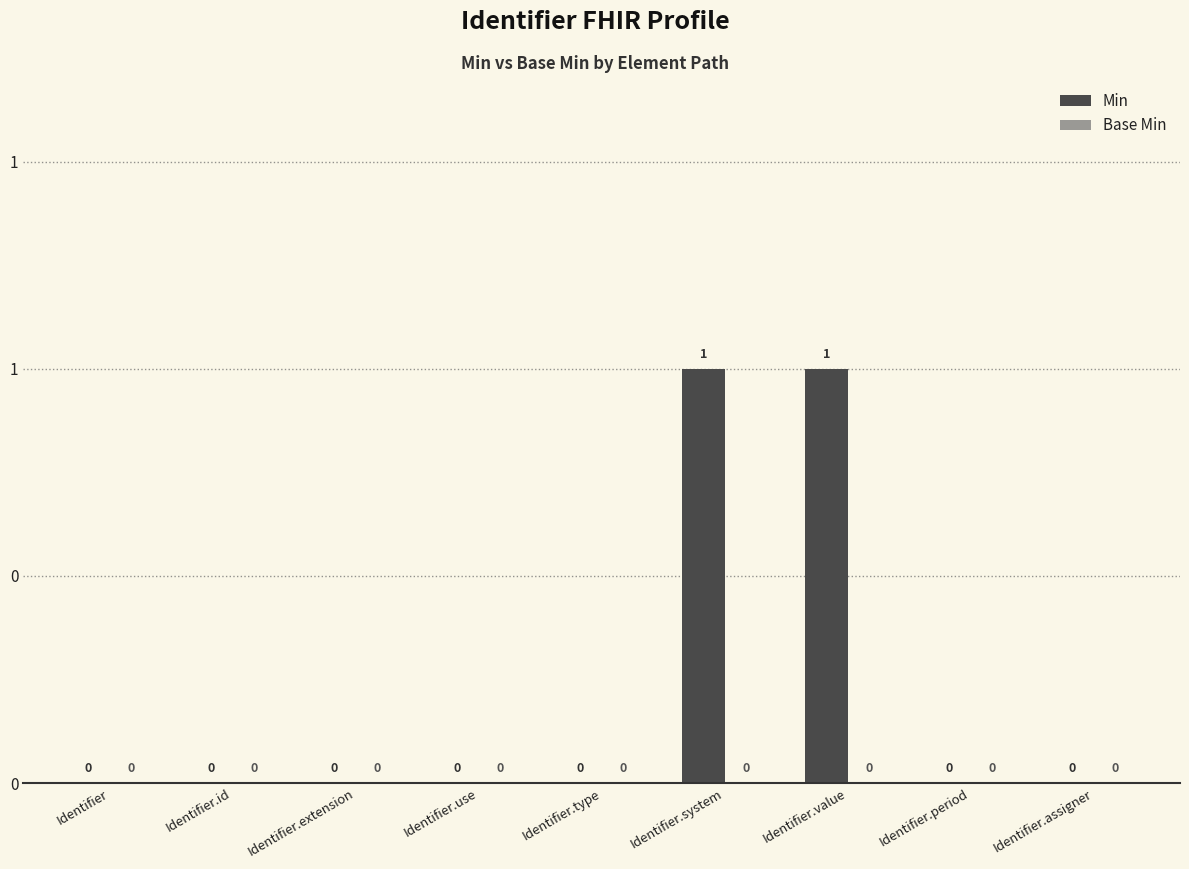

Are the bars horizontal?

No